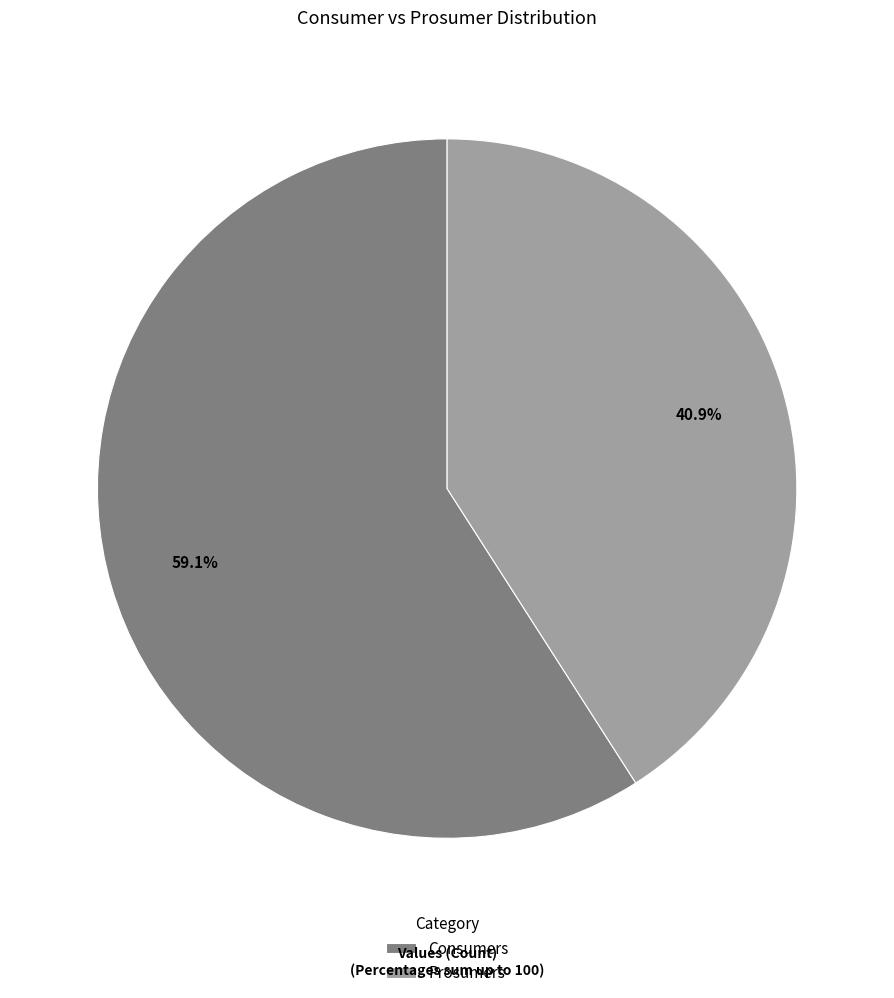

Which slice represents more than half of the pie?

Consumers